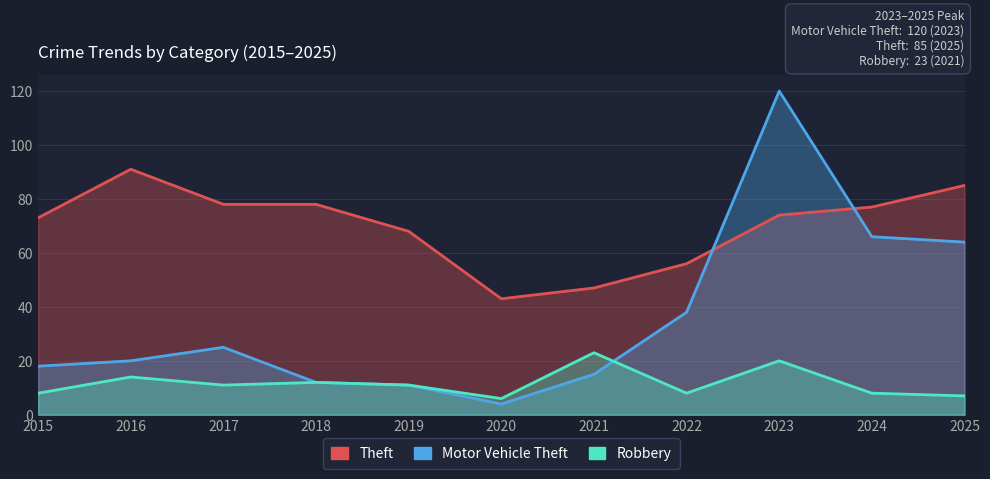

Reading left to right, extract all data points from this chart.

Theft: 2015=73	2016=91	2017=78	2018=78	2019=68	2020=43	2021=47	2022=56	2023=74	2024=77	2025=85
Motor Vehicle Theft: 2015=18	2016=20	2017=25	2018=12	2019=11	2020=4	2021=15	2022=38	2023=120	2024=66	2025=64
Robbery: 2015=8	2016=14	2017=11	2018=12	2019=11	2020=6	2021=23	2022=8	2023=20	2024=8	2025=7